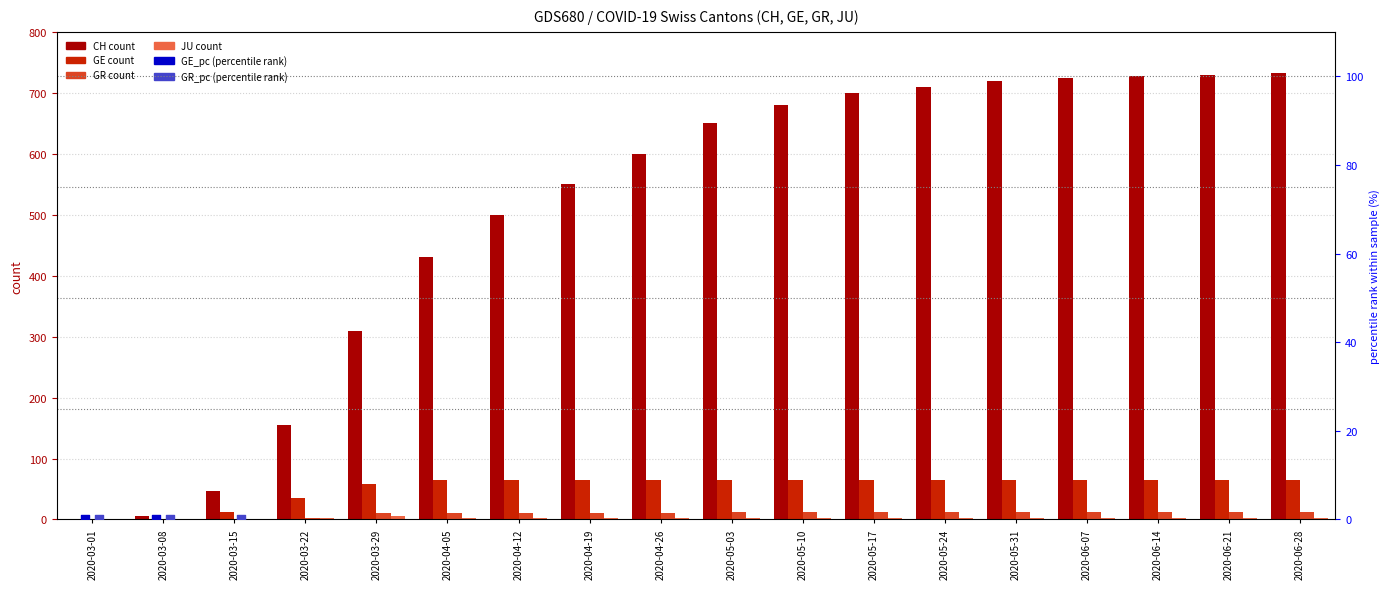

Is the value of GR at 2020-04-19 greater than the value of CH at 2020-05-10?

No